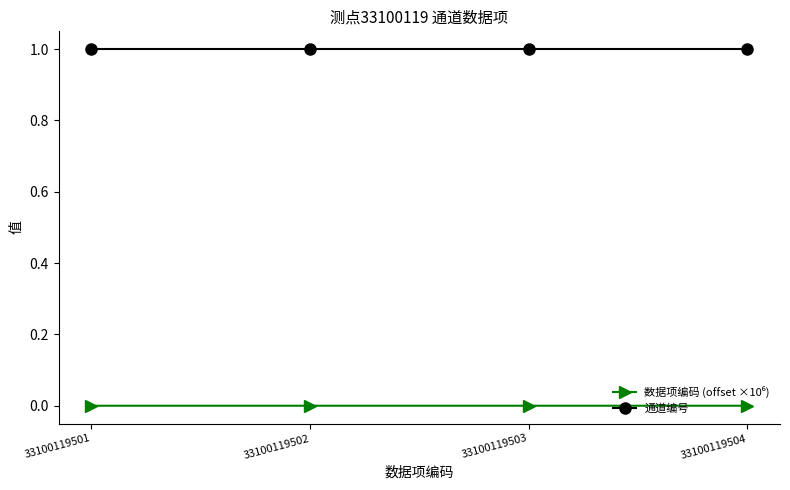

What is the value of the 通道编号 point at the 4th from the left?

1.0